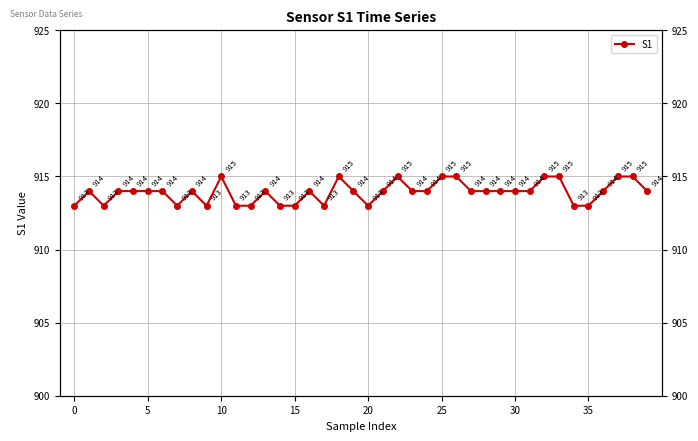

True or false: the data shows 425 at 5.

False